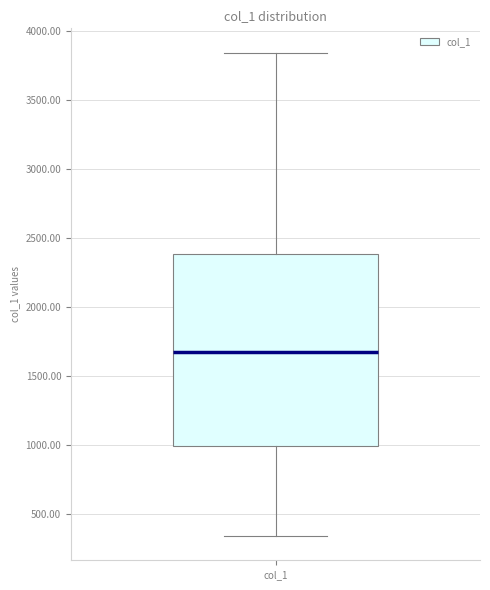

Transcribe this box plot: give where the median line is, the range the box spans, and where the two whiskers end, as read against the y-axis. The values are not printed on the chart, so give them approximately, as read against the axis.

median 1650, box 1000 to 2400, whiskers 350 to 3850